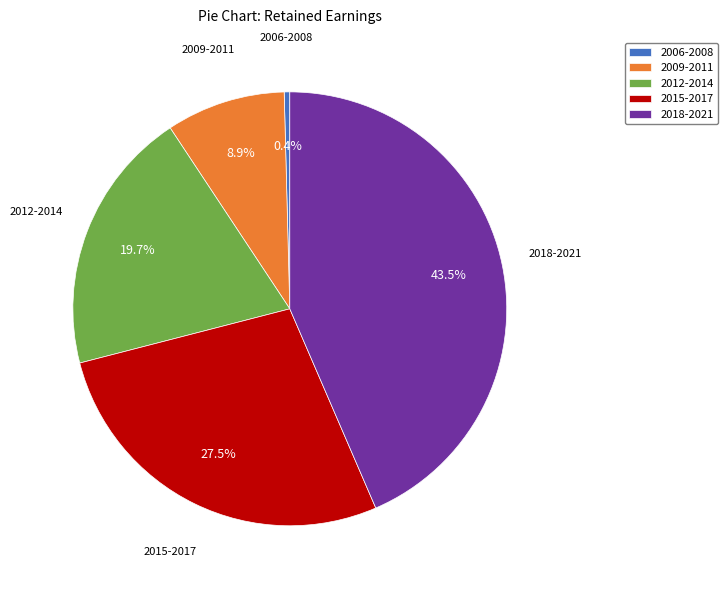

How much of the chart is everything except 2006-2008?

99.6%